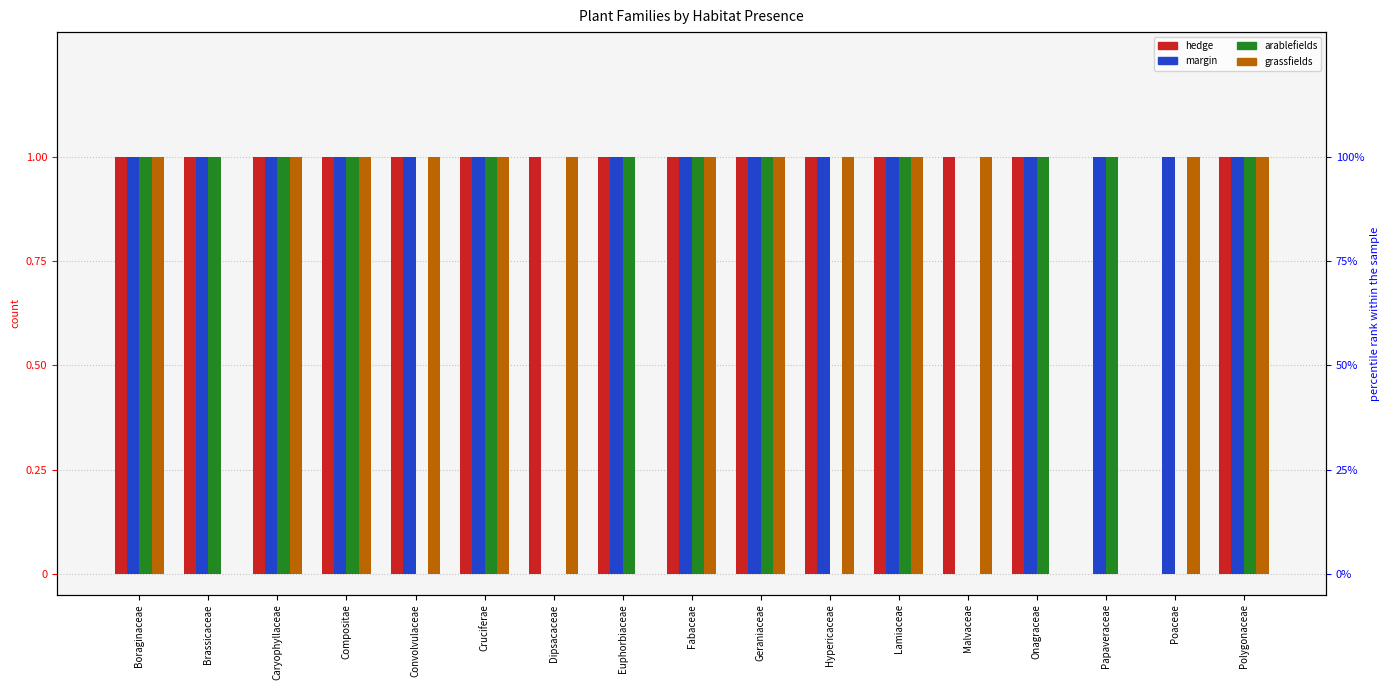

What is the difference between the hedge values at Geraniaceae and Papaveraceae?

1